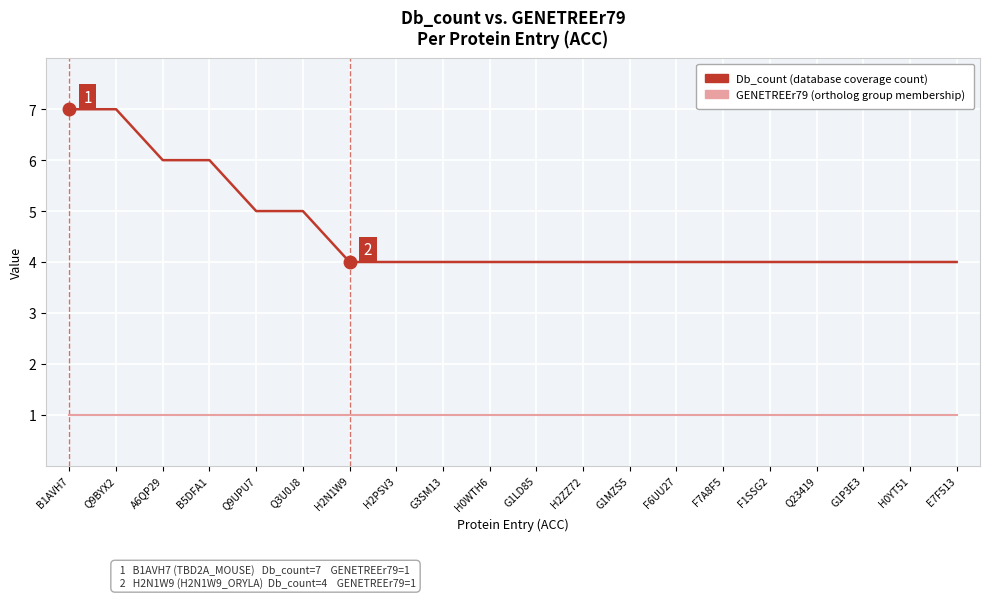

Which series has the largest total across all categories?

Db_count (database coverage count)